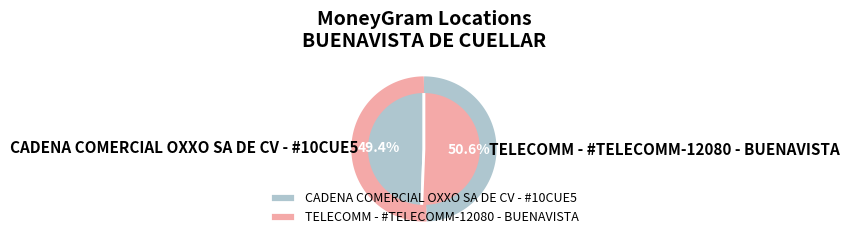

Is it true that CADENA COMERCIAL OXXO SA DE CV - #10CUE5 is 49% of the pie?

True